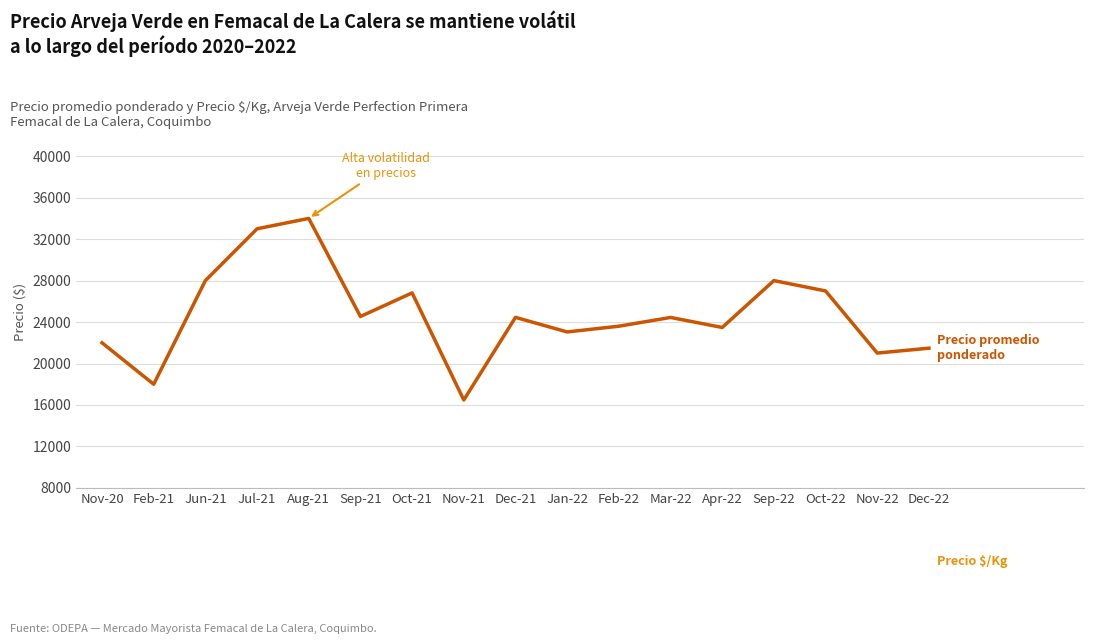

How many lines are shown in the chart?

2